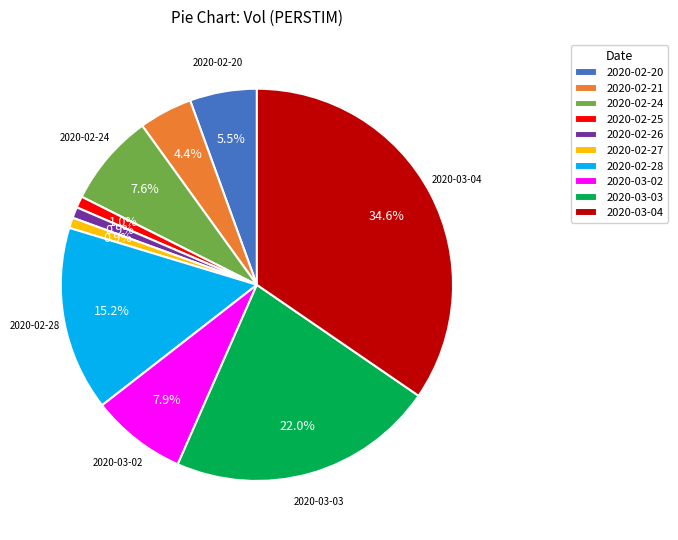

To the nearest percent, what portion does 2020-02-25 represent?

1%